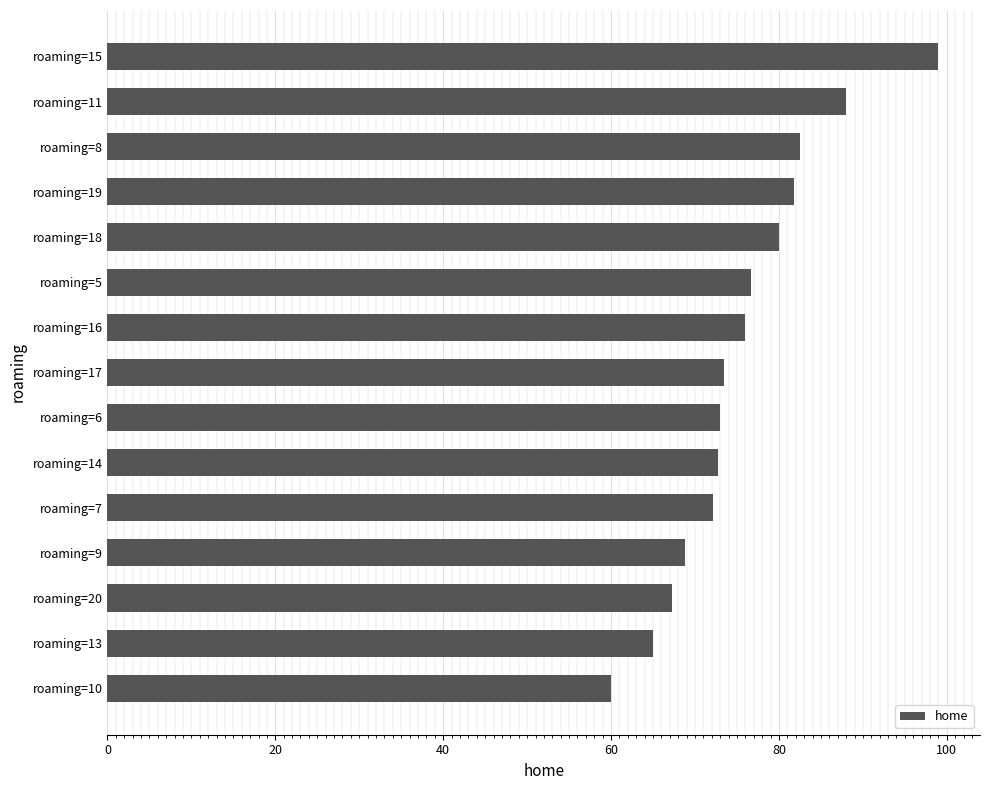

What is the value of the 4th bar from the top?

81.8